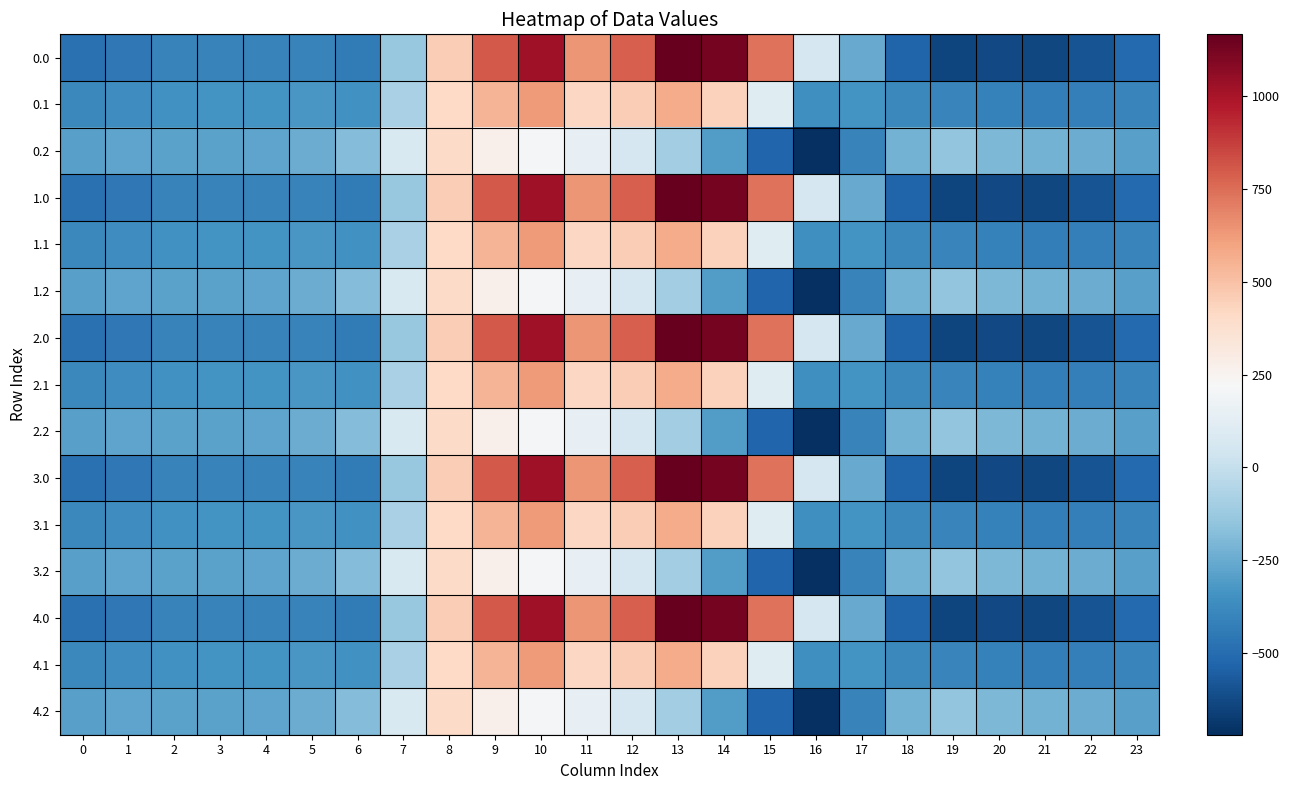

Which label corresponds to the smallest value in the chart?

16